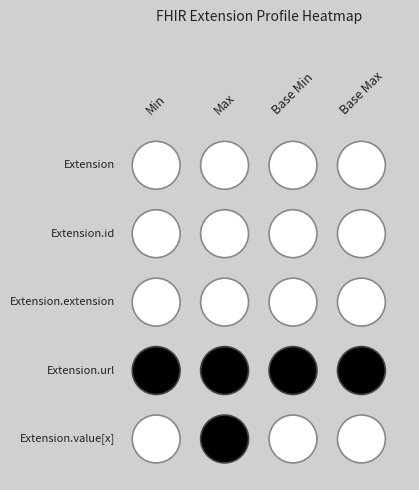

Reading left to right, what are all the values shown in this chart?

Extension: 0	0	0	0
Extension.id: 0	0	0	0
Extension.extension: 0	0	0	0
Extension.url: 1	1	1	1
Extension.value[x]: 0	1	0	0